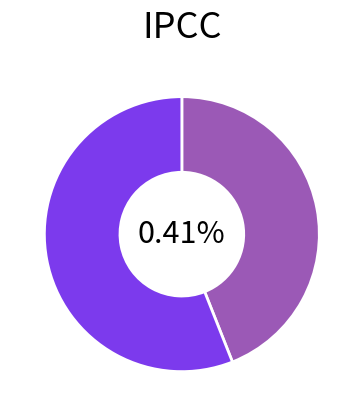

Is it true that 0 is 32% of the pie?

False